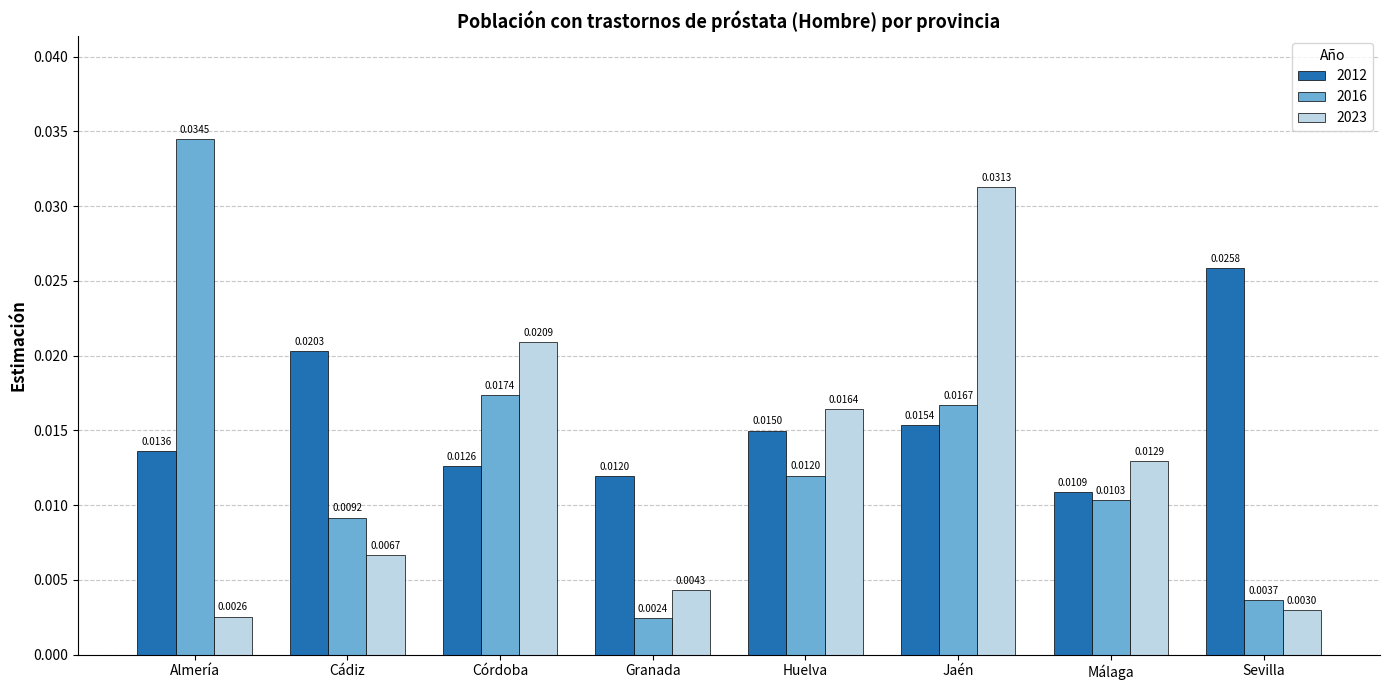

Which series changed the most between Cádiz and Córdoba?

2023